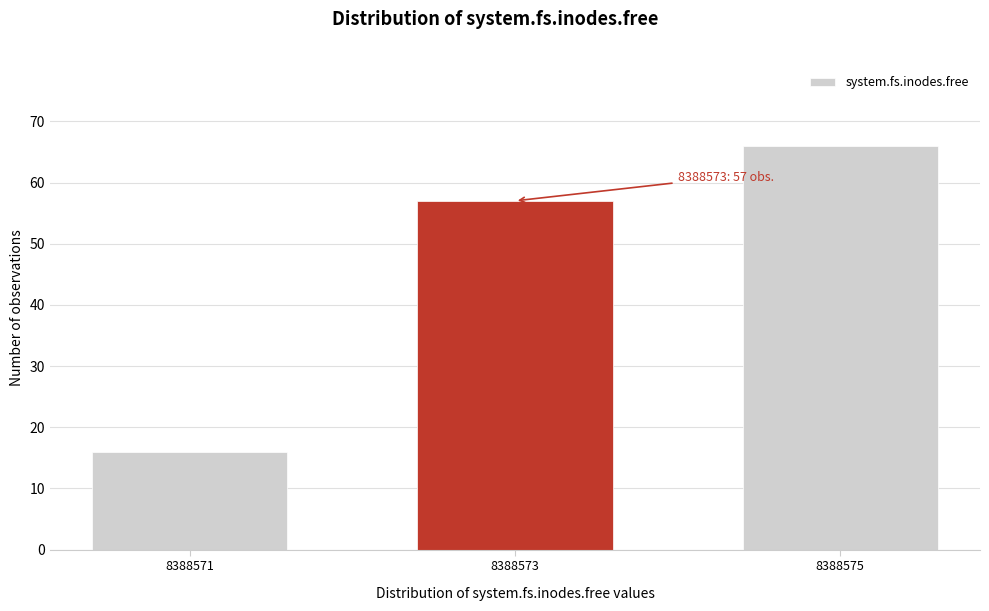

Reading right to left, list all the values displayed in this chart.

8388575=66	8388573=57	8388571=16